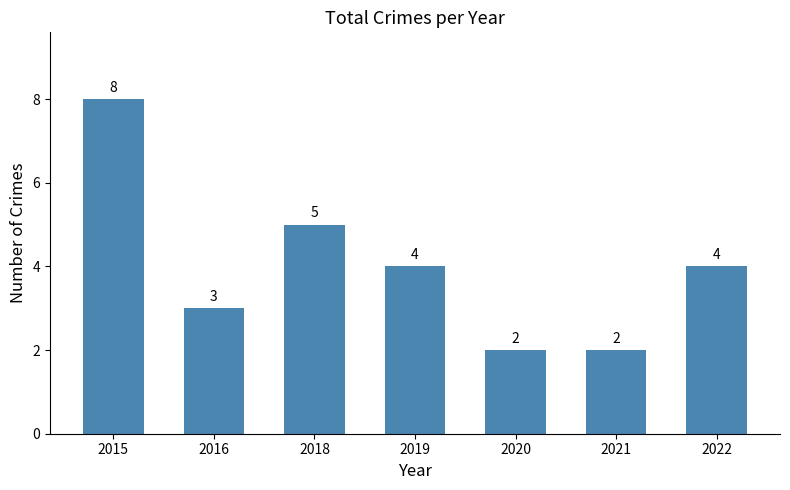

The chart shows a value of 3 at 2021. True or false?

False